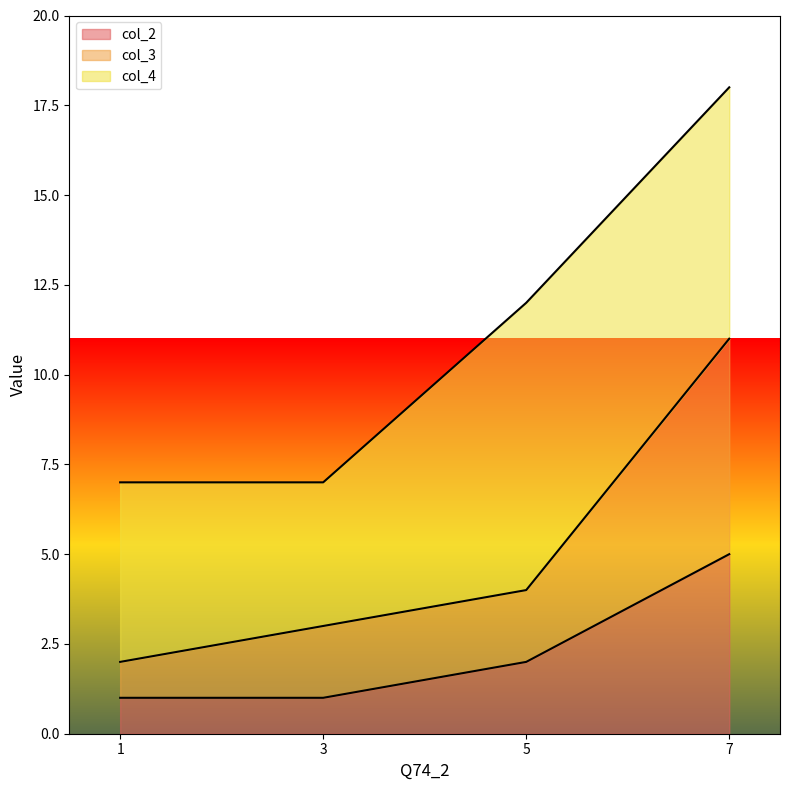

Reading left to right, what are the values for col_2?

1=1	3=1	5=2	7=5